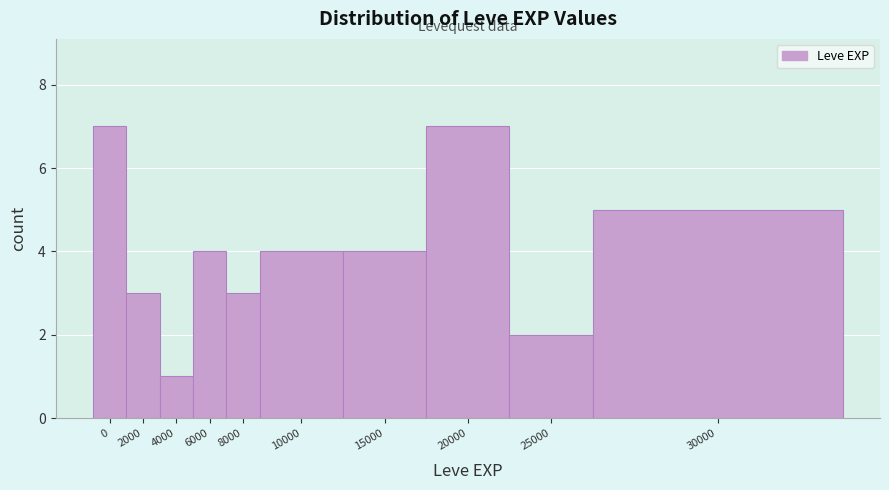

Reading left to right, list all the values displayed in this chart.

0=7	2000=3	4000=1	6000=4	8000=3	10000=4	15000=4	20000=7	25000=2	30000=5